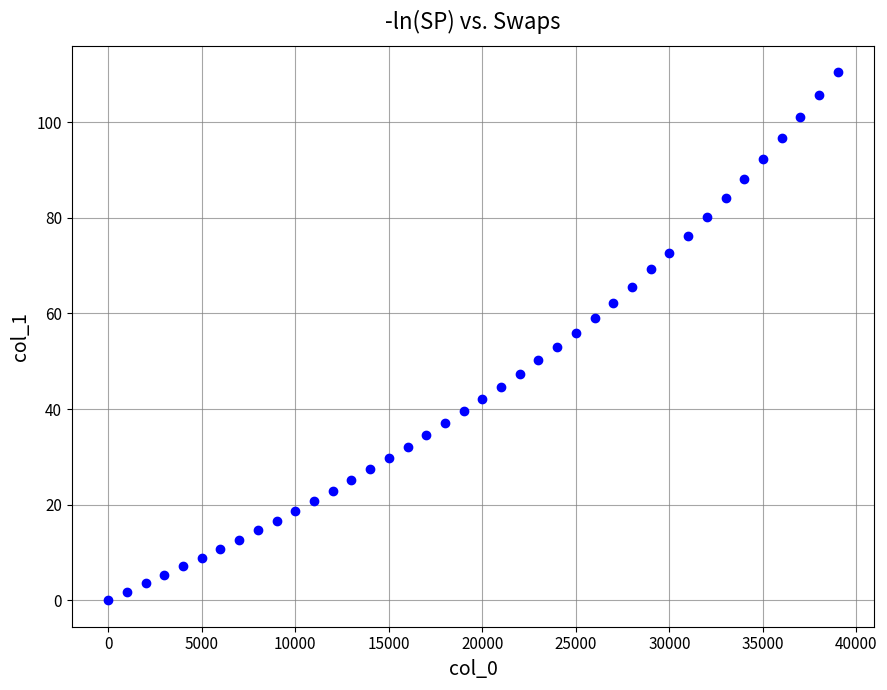

What is the range of Y values (max minus min)?

110.5